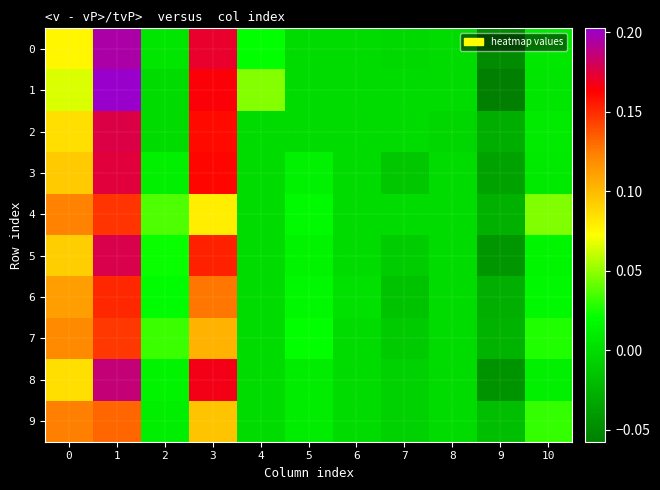

At which label does 7 reach its minimum?

9